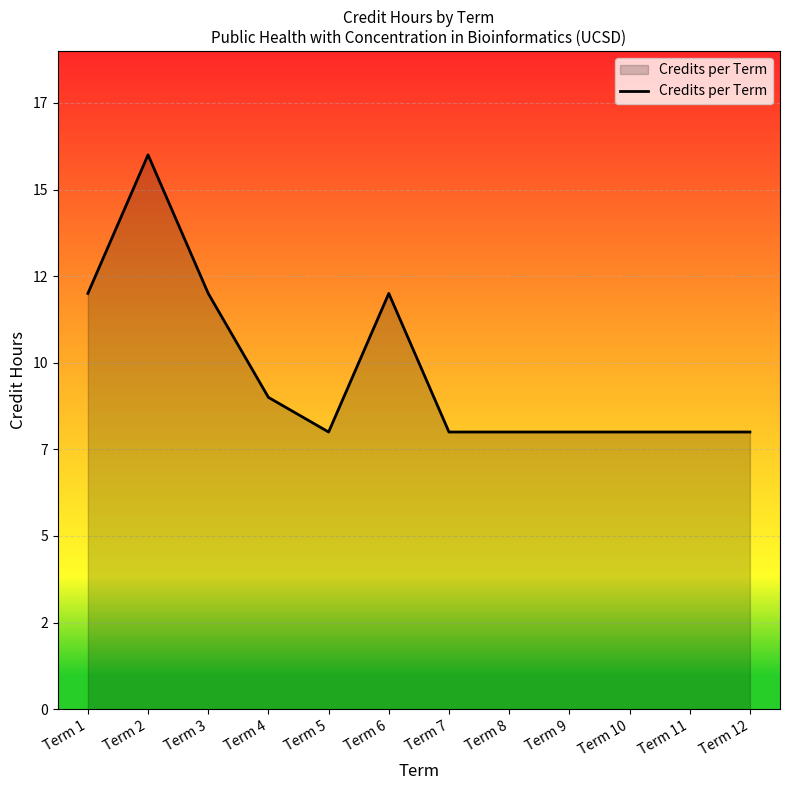

The value at Term 5 is 8. True or false?

True